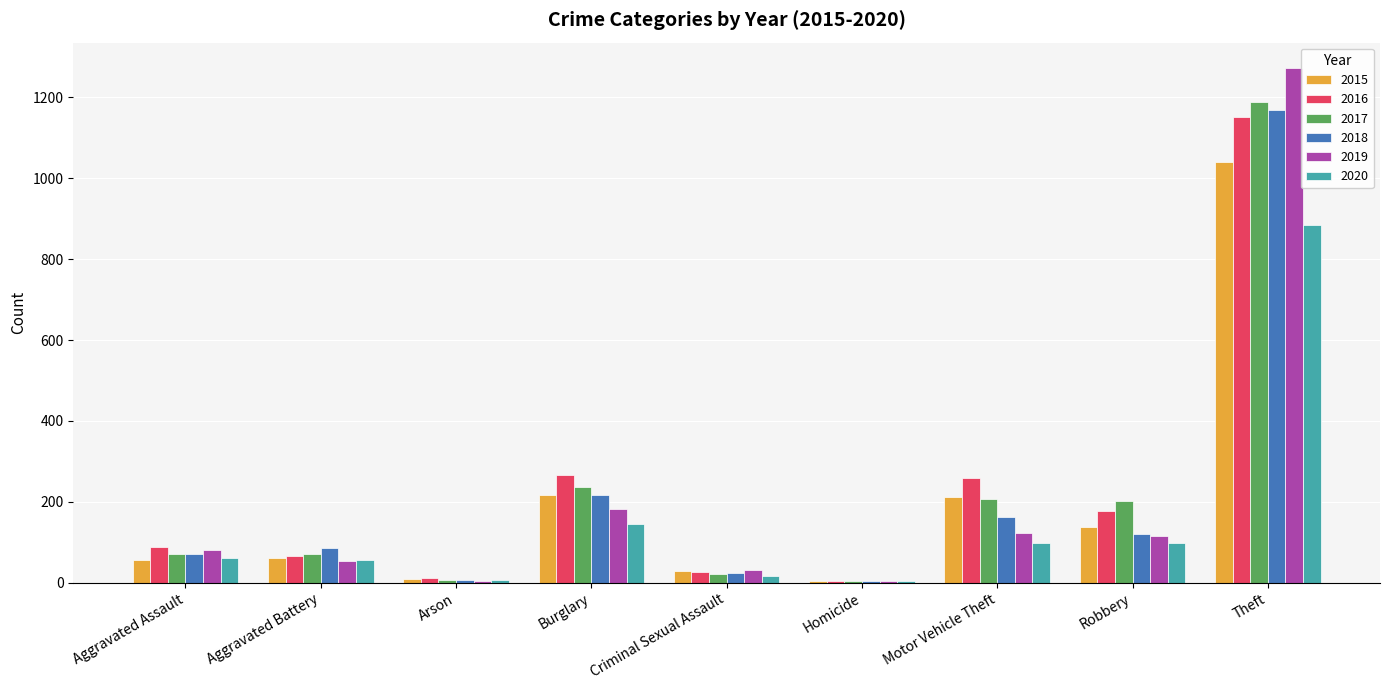

How many series are shown in this chart?

6